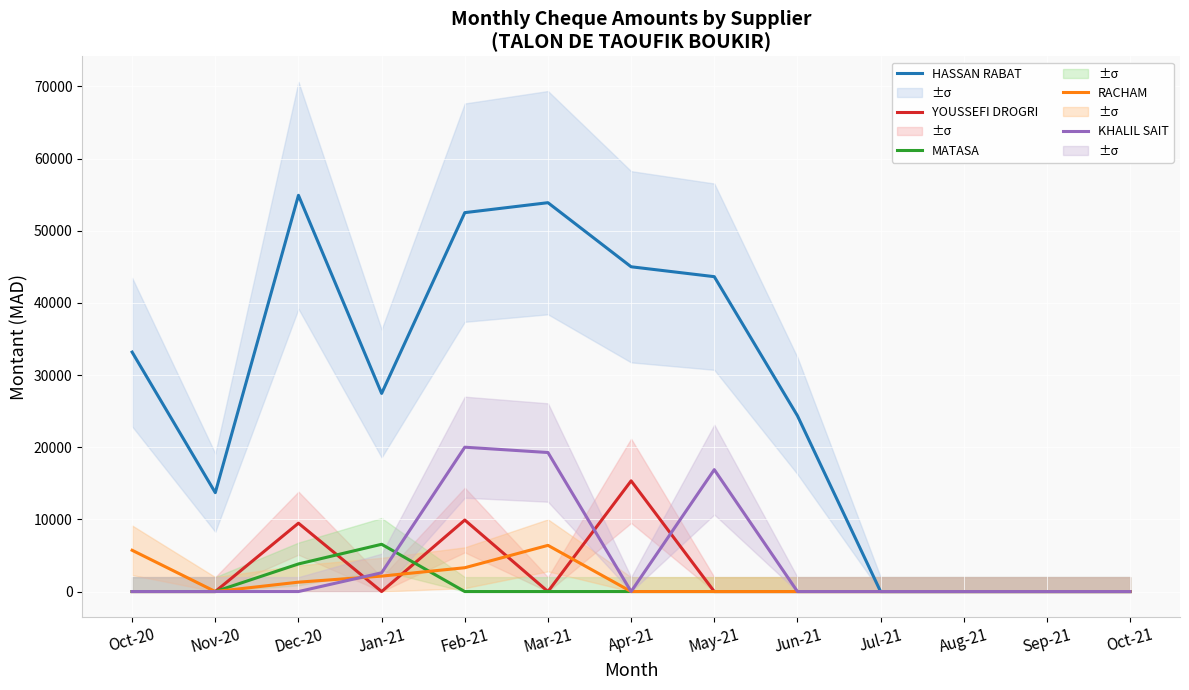

Where is the first local minimum for YOUSSEFI DROGRI?

Jan-21